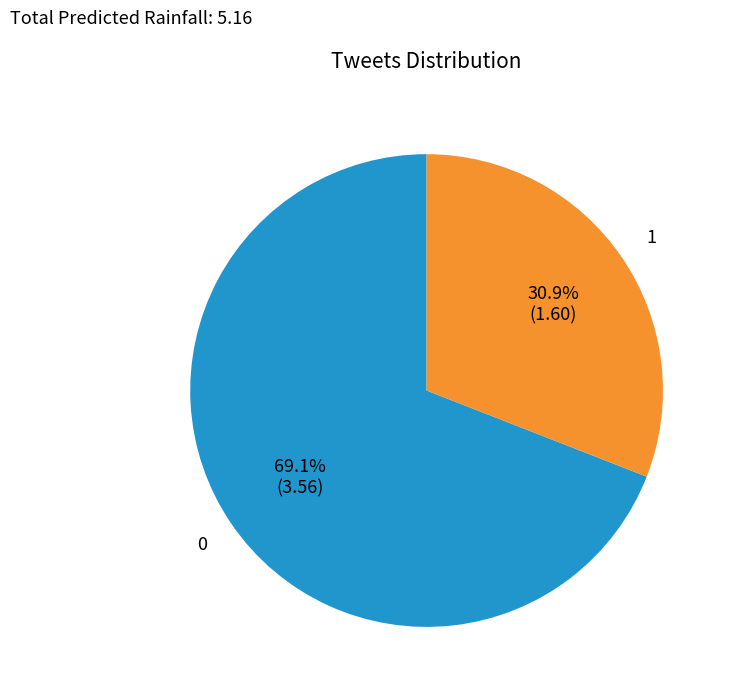

Is there a majority slice in this chart?

Yes